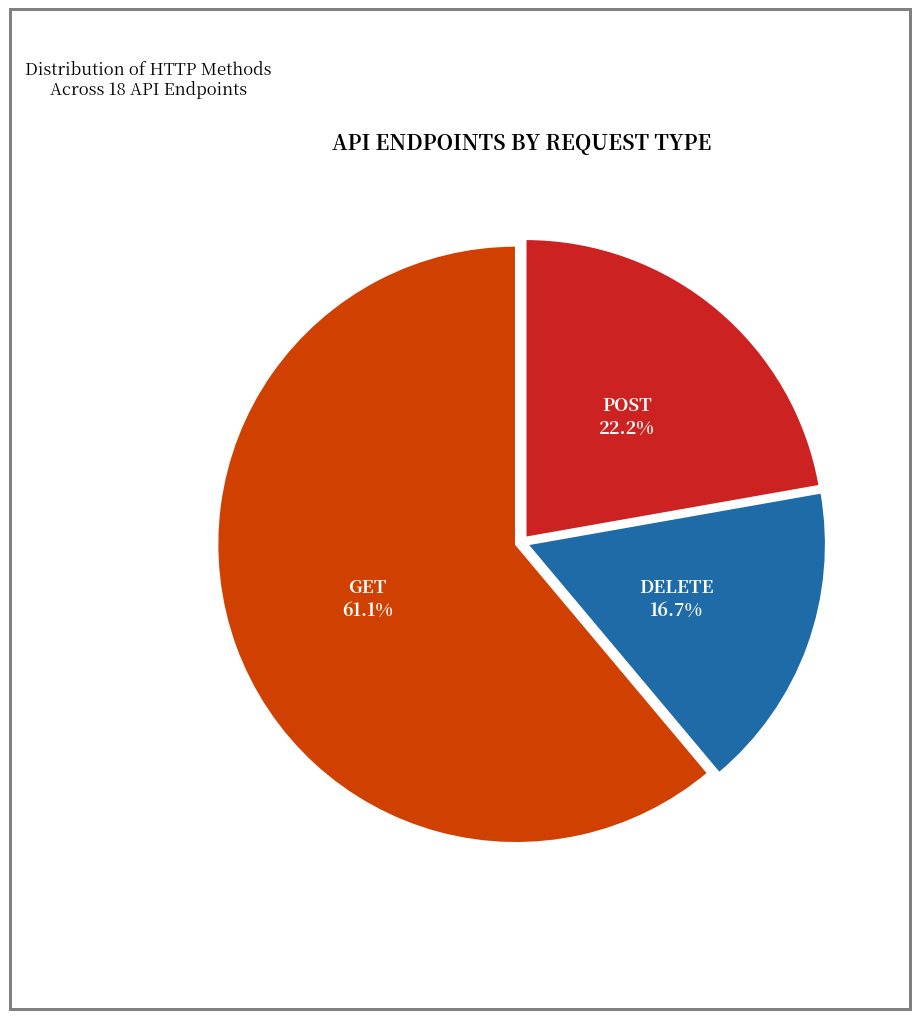

Is there a majority slice in this chart?

Yes